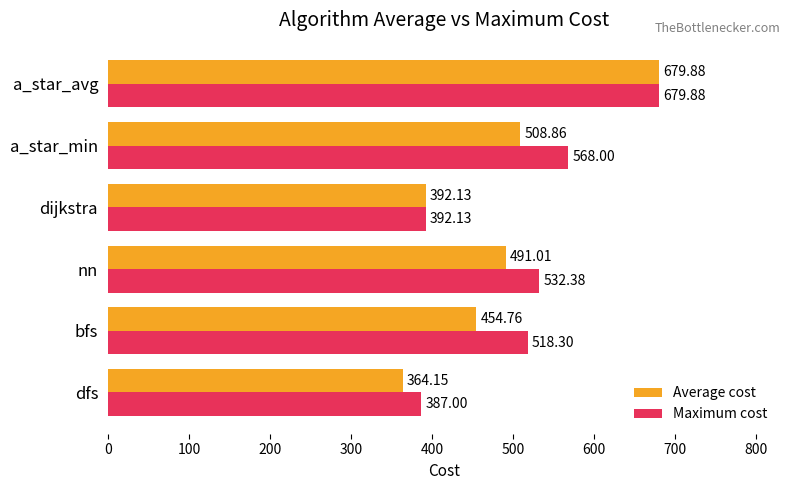

How many data points in Maximum cost are above 532?

3